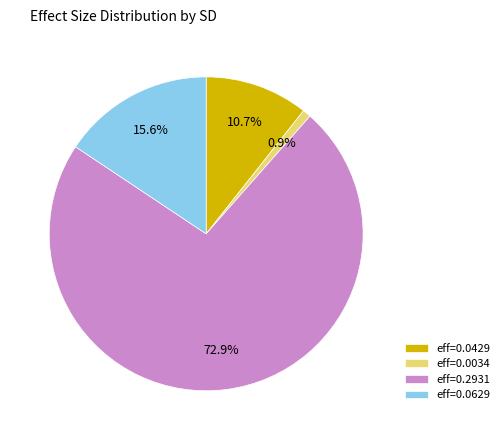

To the nearest percent, what is the average slice percentage?

25%